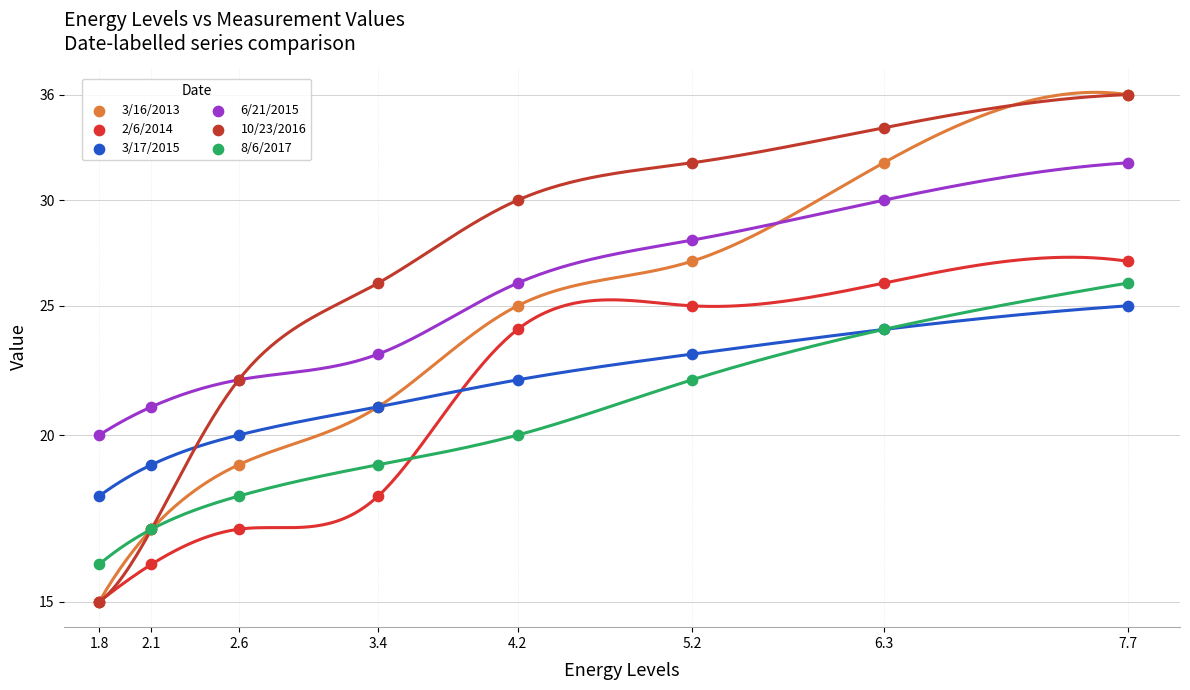

Which series reaches the maximum Y coordinate?

3/16/2013